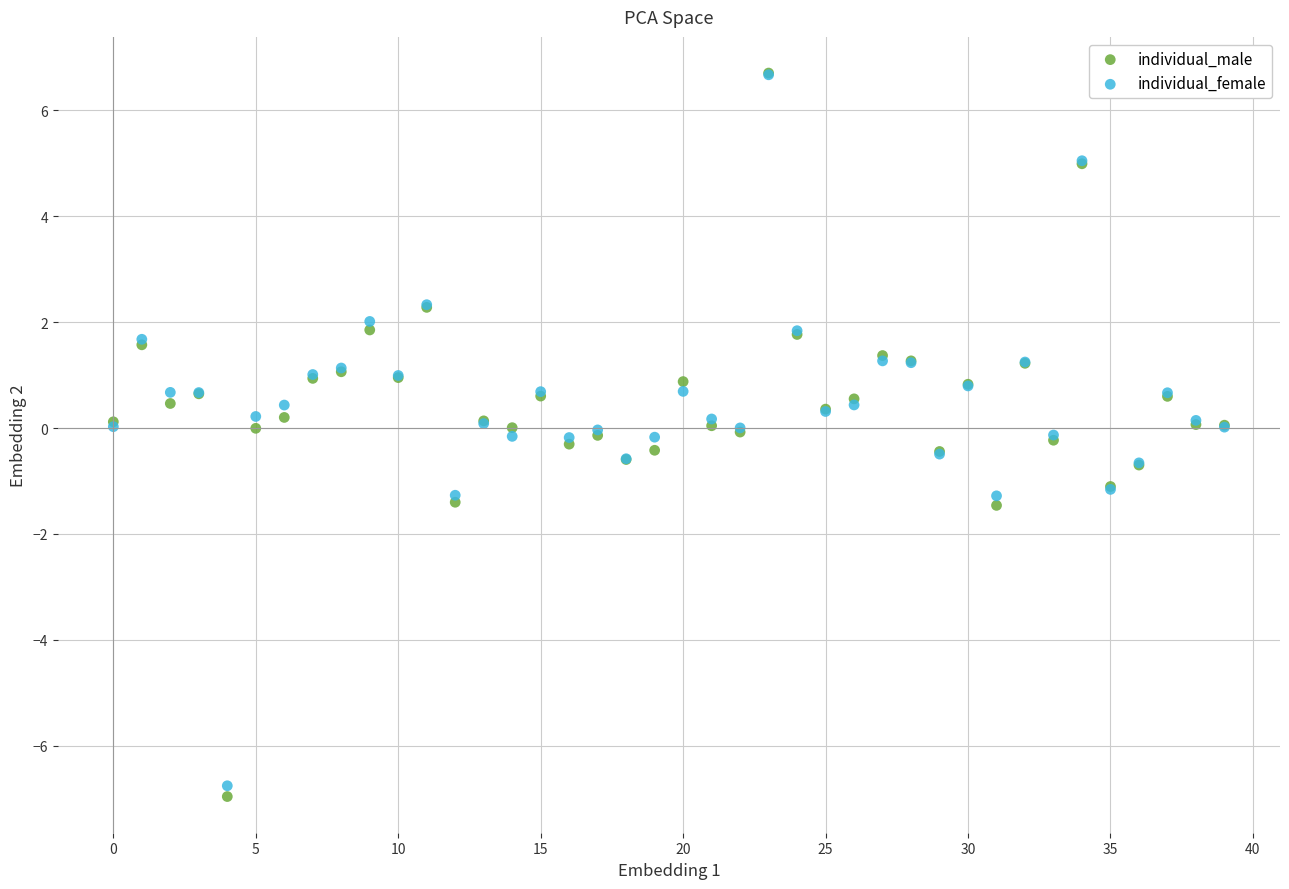

What are all the series names shown in the legend?

individual_male, individual_female